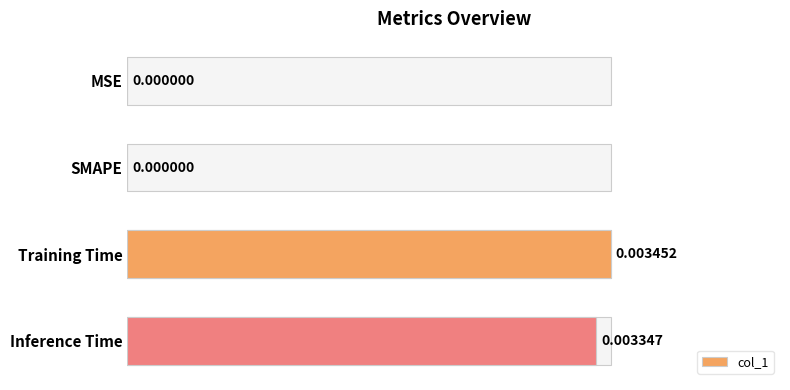

Which has a higher value, MSE or Inference Time?

Inference Time